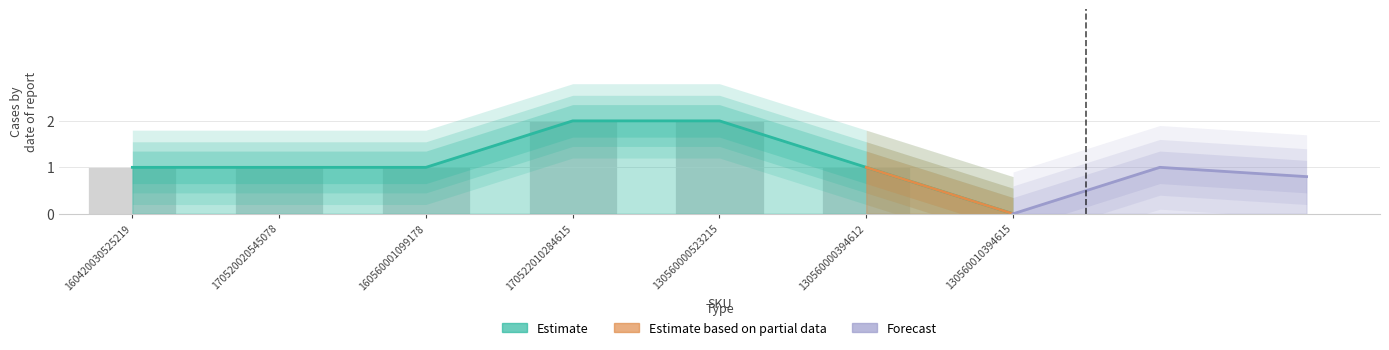

Which label corresponds to the largest value in the chart?

170522010284615